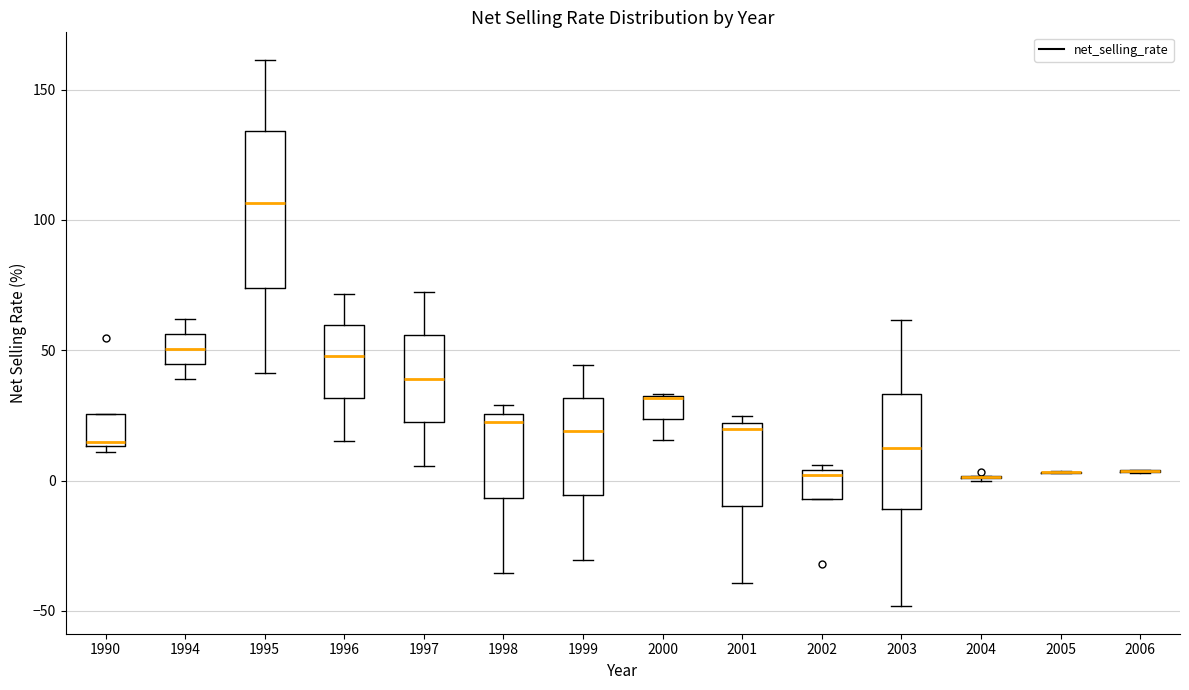

Where is the upper edge of the box at x = 1995 on the y-axis? The values are not printed on the chart, so give them approximately, as read against the axis.

135